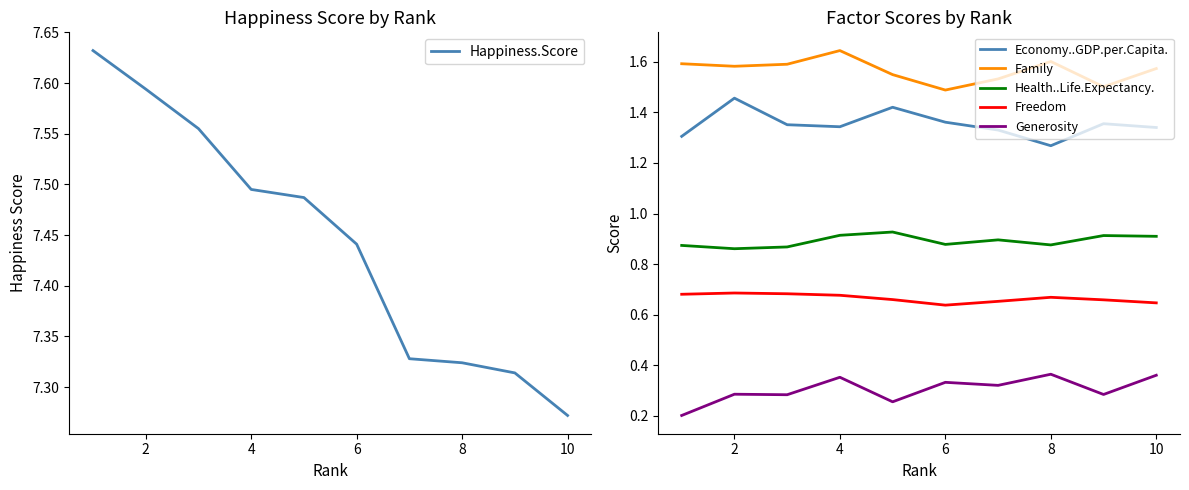

Where is Economy..GDP.per.Capita. nearest to the value 1?

8